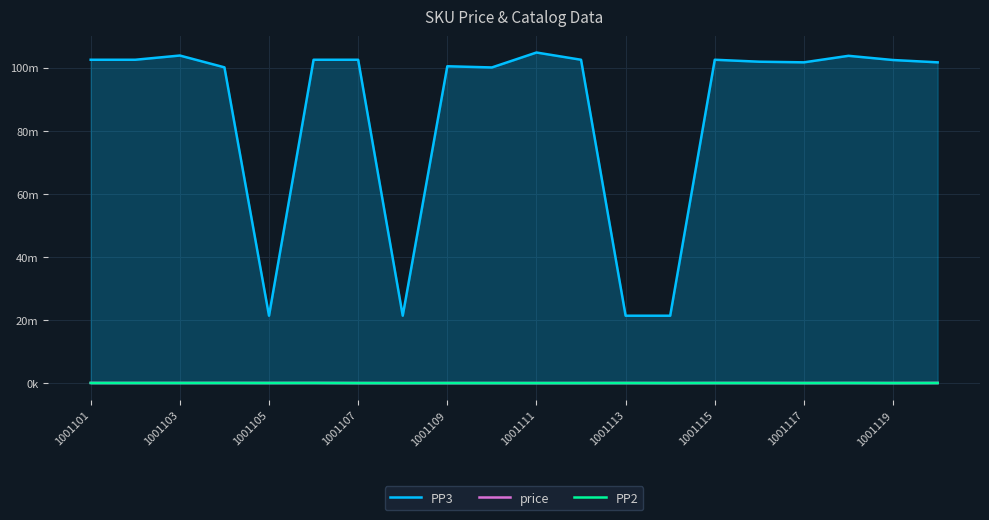

Which series has the largest range (max minus min)?

PP3